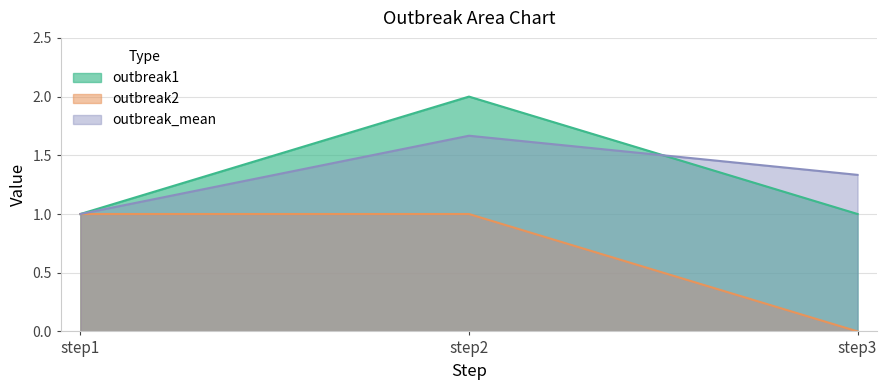

The outbreak_mean series shows 1.7 at step2. True or false?

True